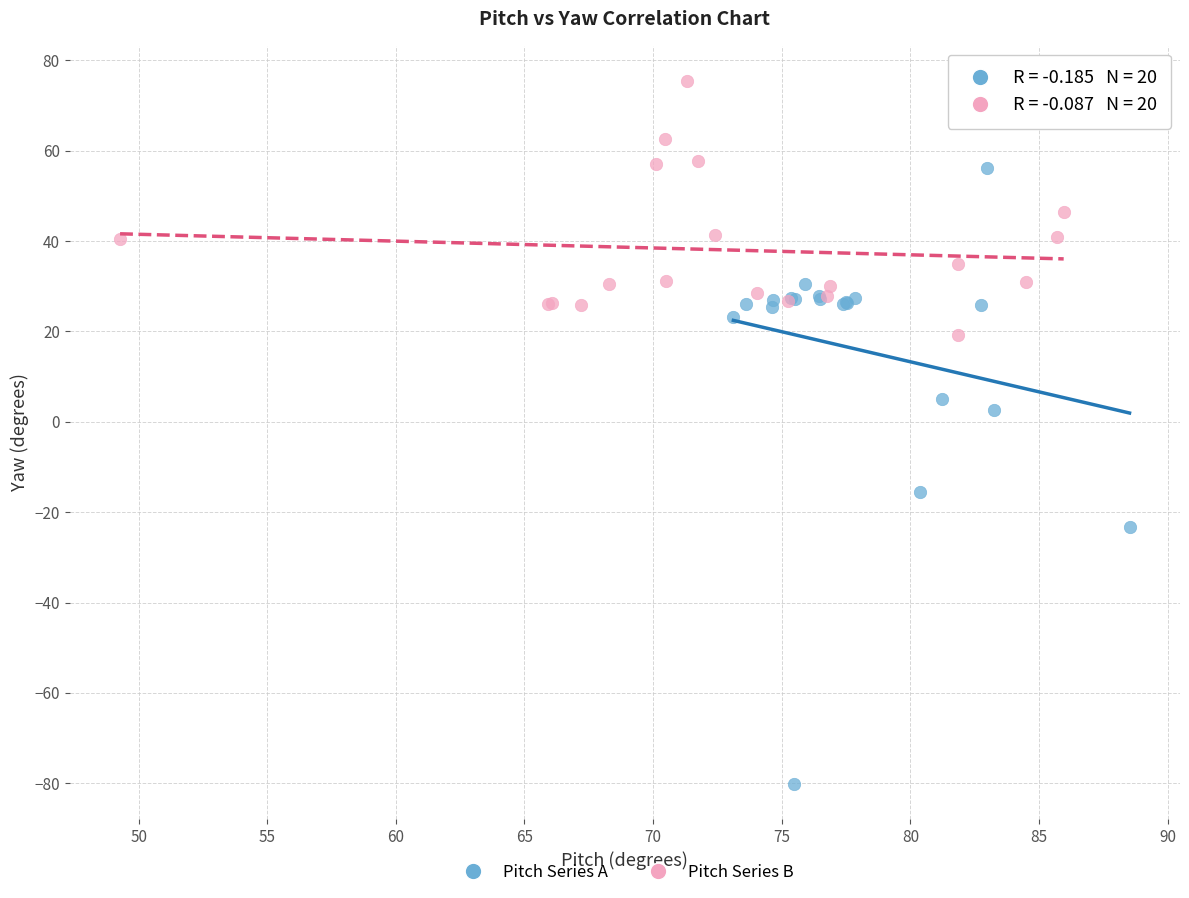

Which series has the largest Y range (max minus min)?

Pitch Series A